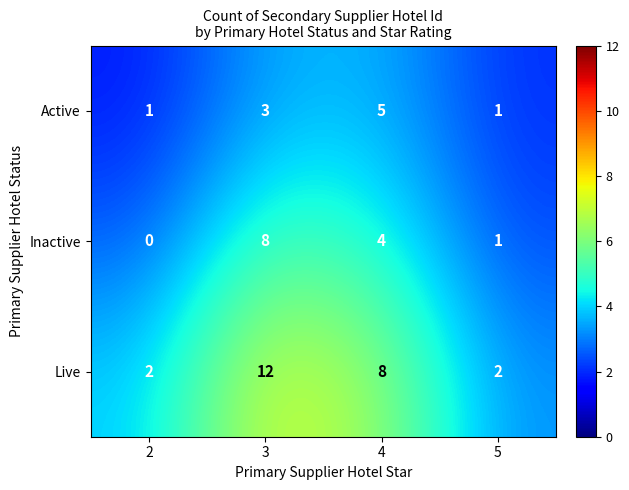

Which series has the largest total across all categories?

Live